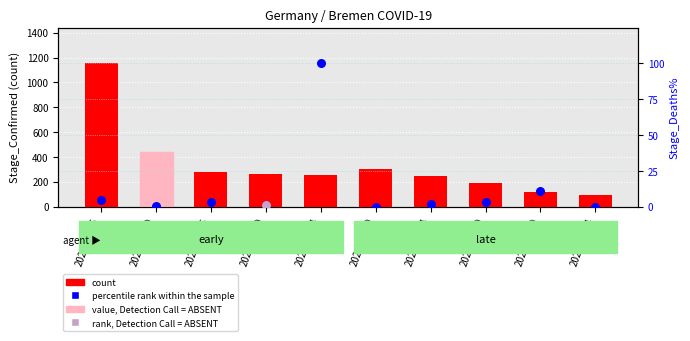

Which series reaches the minimum Y coordinate?

percentile rank within the sample